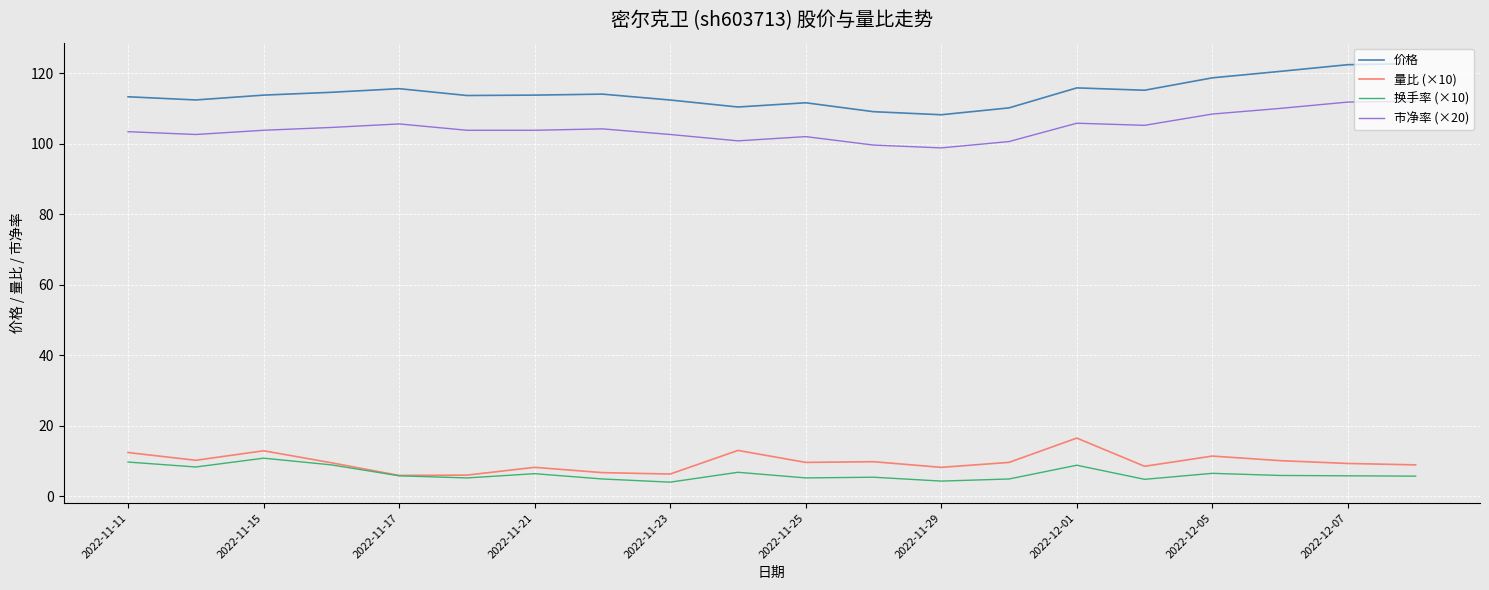

Rank the series by their maximum value, from highest to lowest.

价格, 市净率 (×20), 量比 (×10), 换手率 (×10)